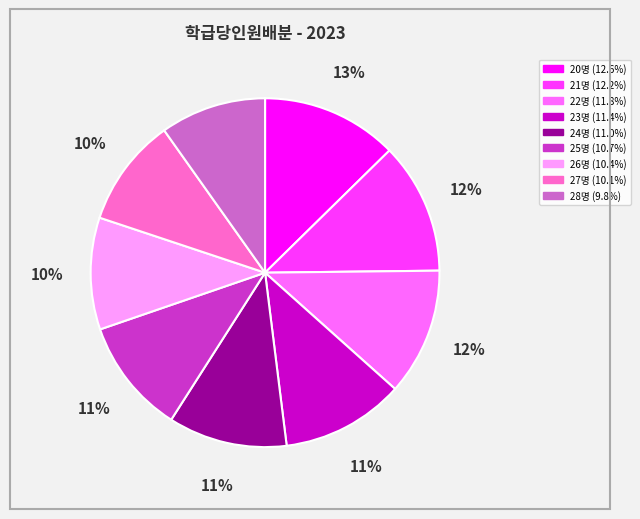

Count the number of slices in the pie.

9